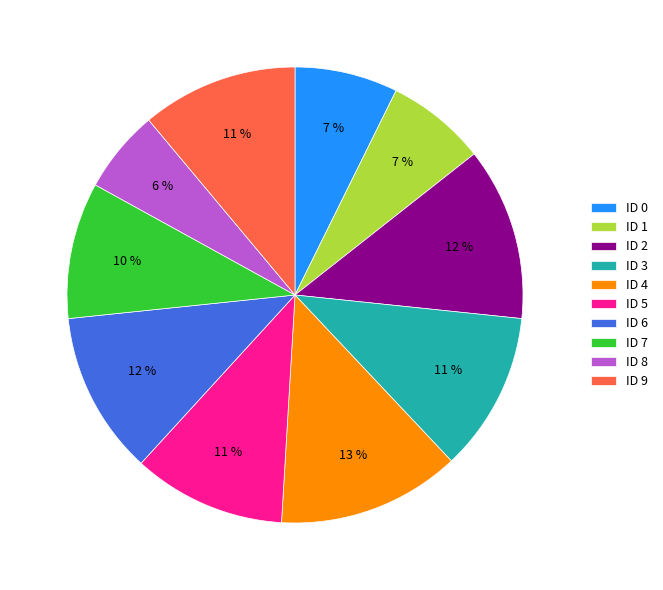

Is there a majority slice in this chart?

No